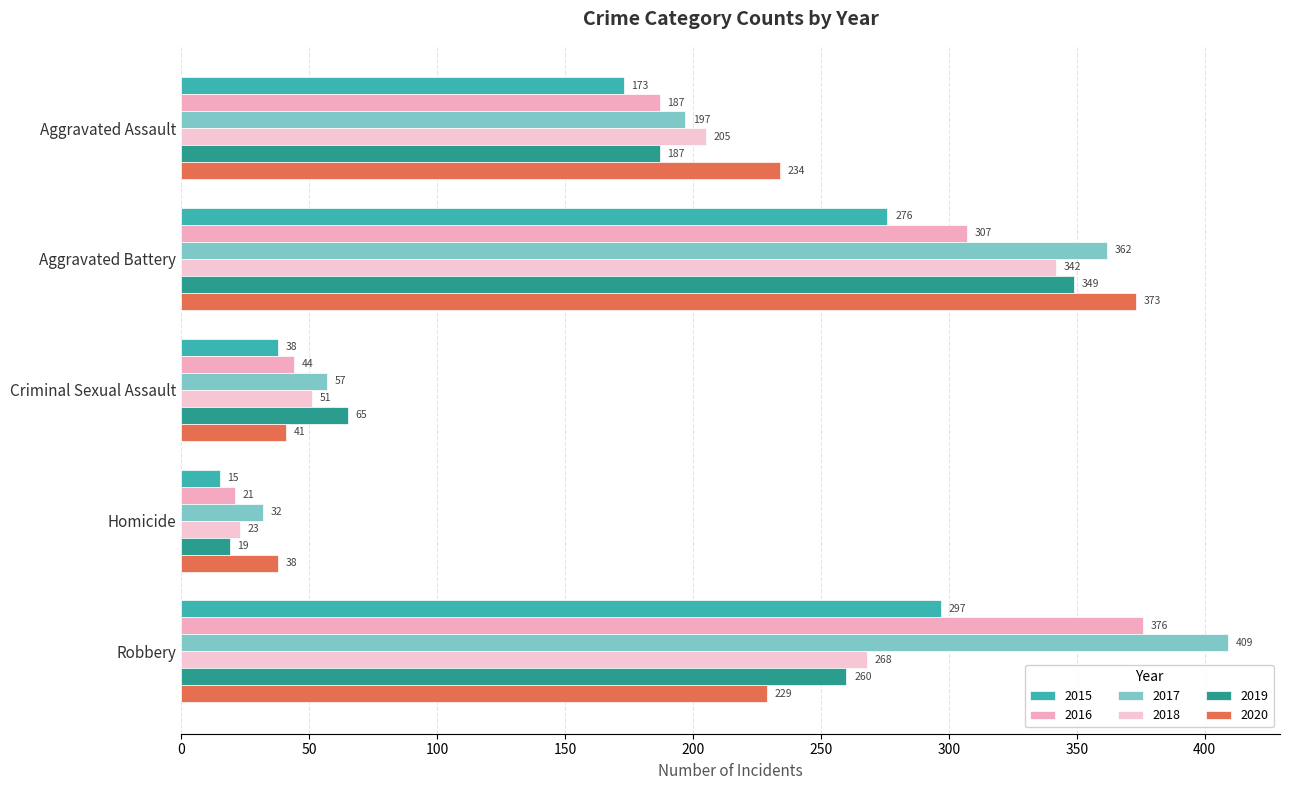

What is the highest value of the 2015 series?

297